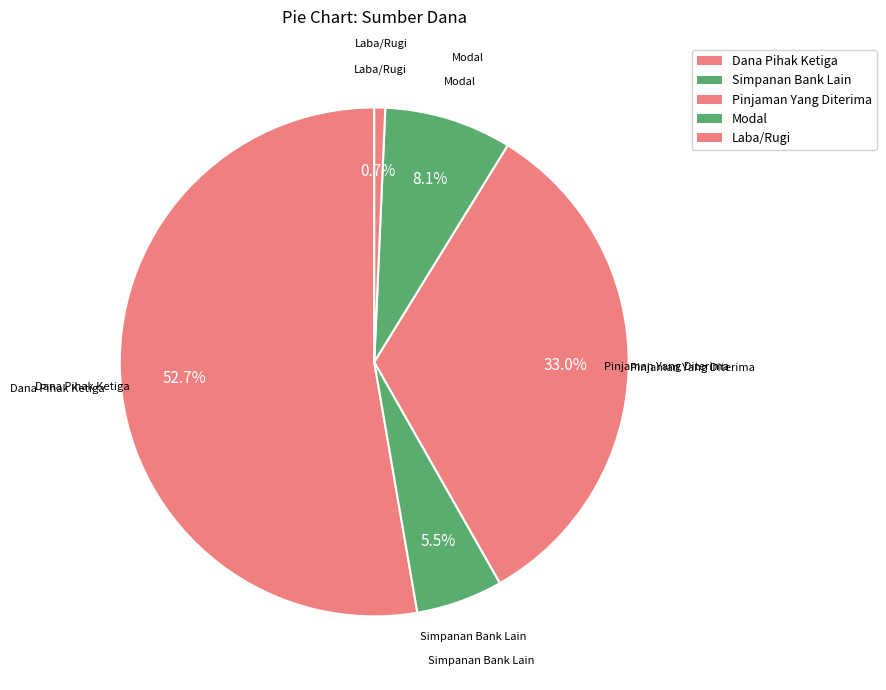

Count the number of slices in the pie.

5